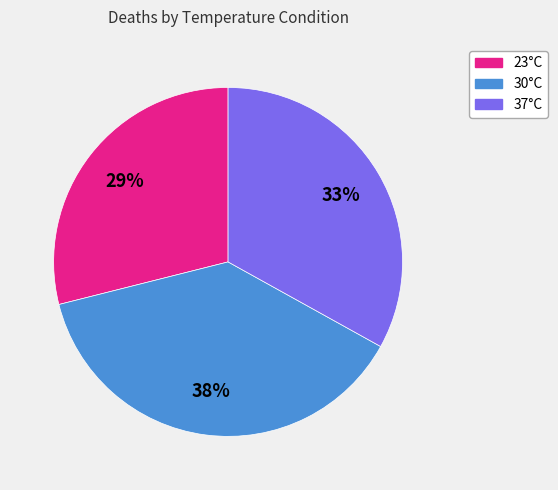

How many slices are in this pie chart?

3